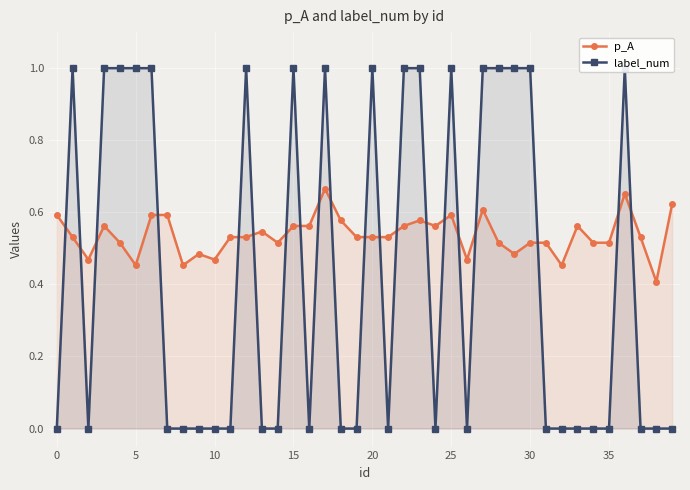

True or false: p_A has a value of 0.3 at 15.

False